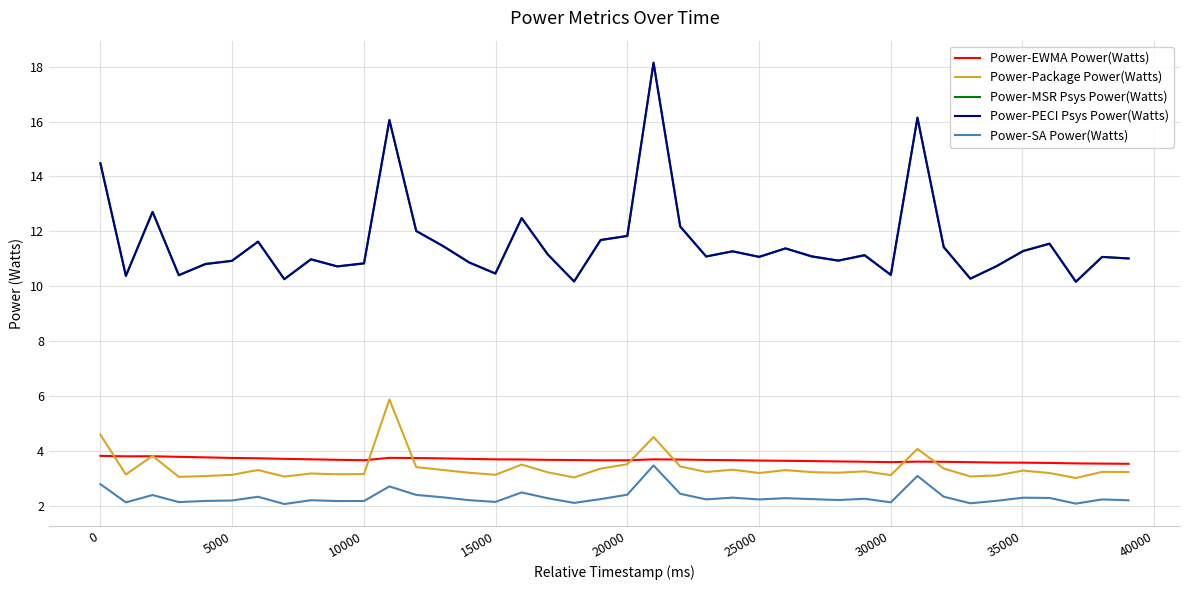

How many lines are shown in the chart?

5